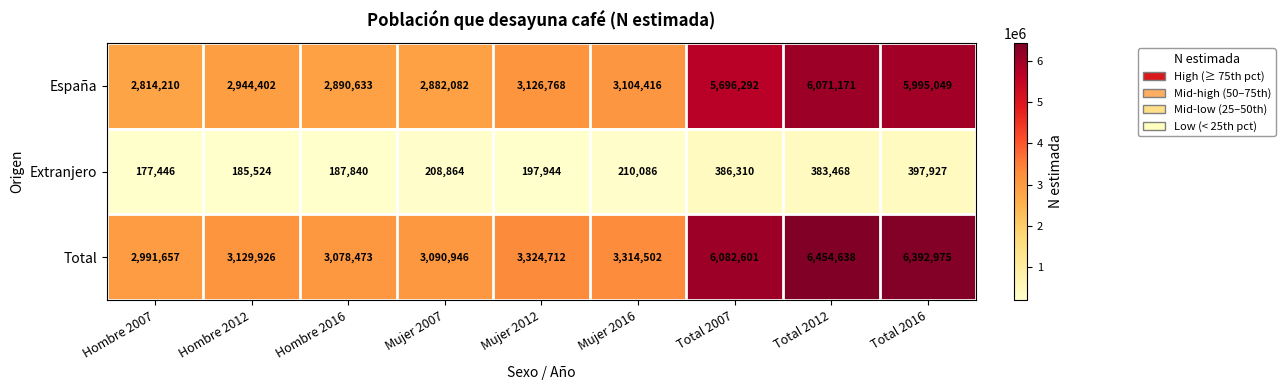

Count the number of data series in this chart.

3